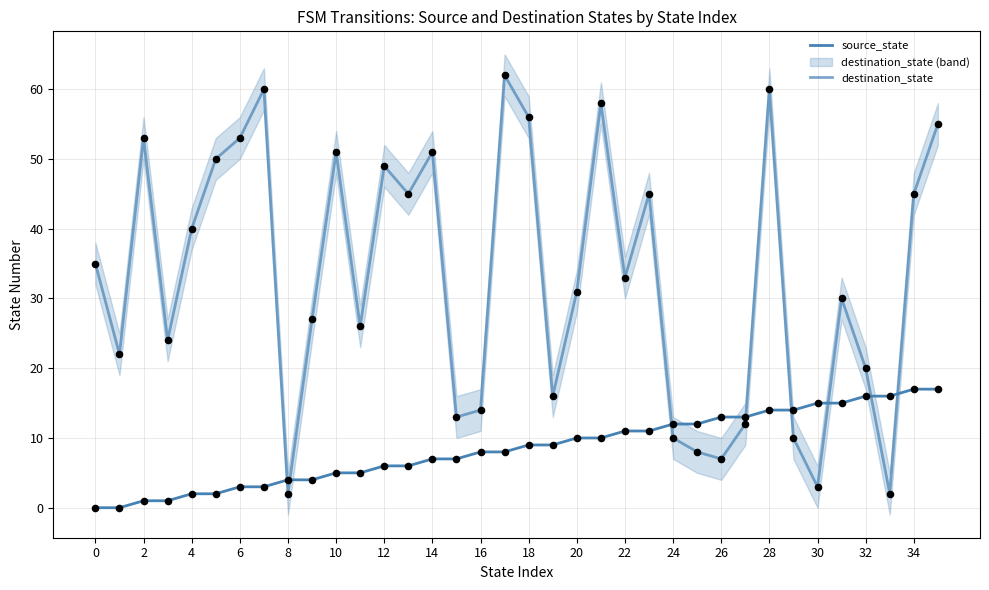

What are all the series names shown in the legend?

source_state, destination_state